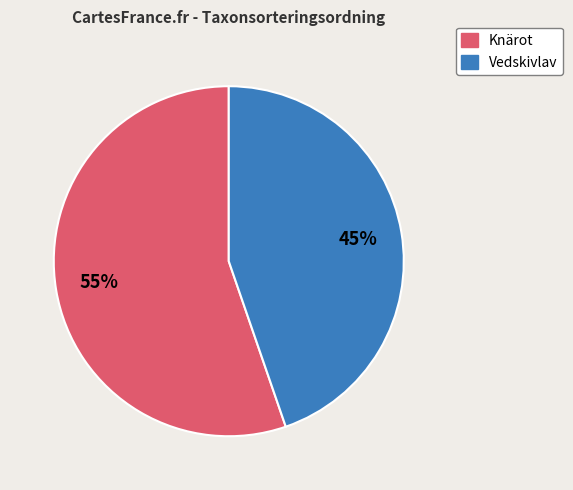

To the nearest percent, what is the average slice percentage?

50%